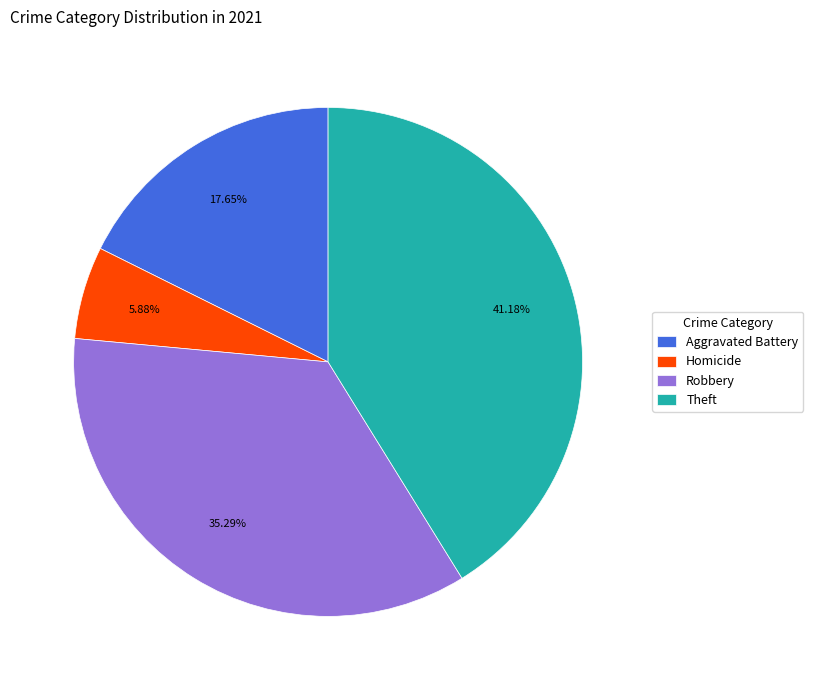

Does Robbery account for over 50% of the chart?

No